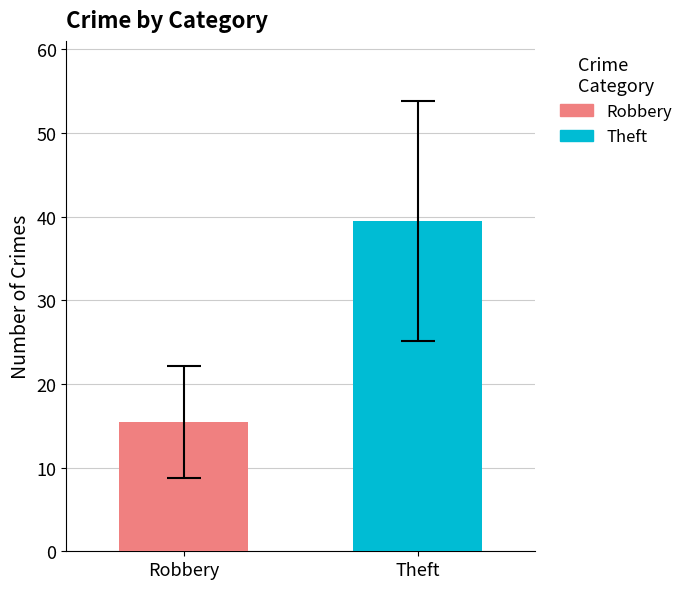

List the series in order of their peak value, highest first.

Theft, Robbery